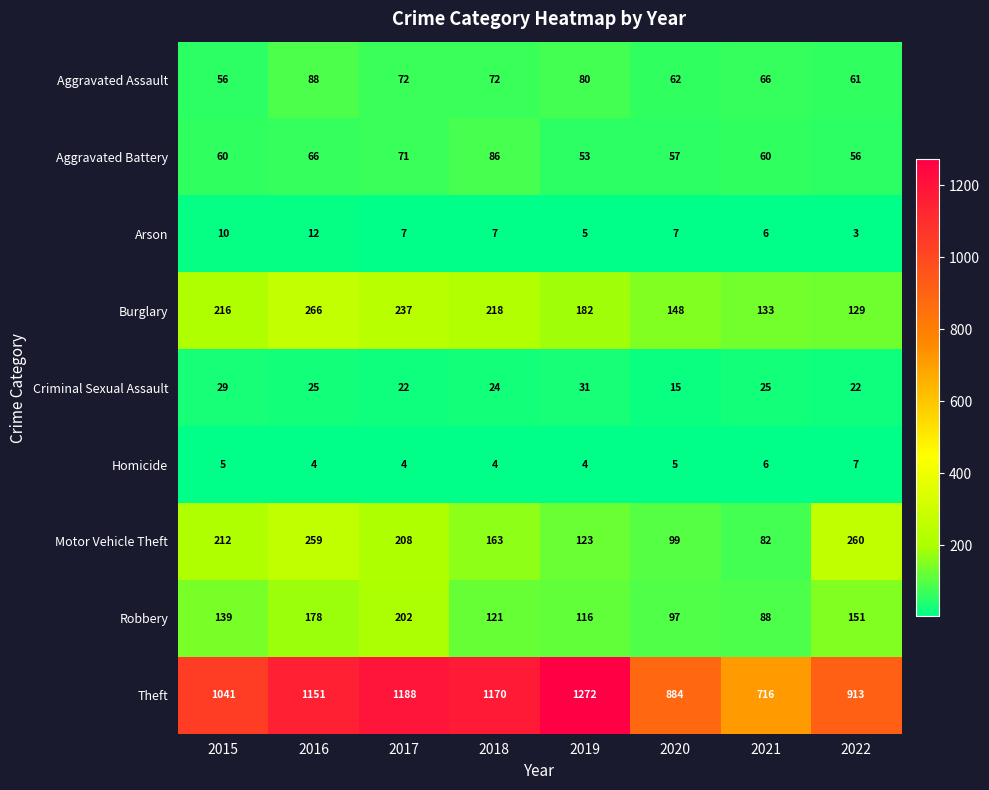

Which series has the largest total across all categories?

Theft